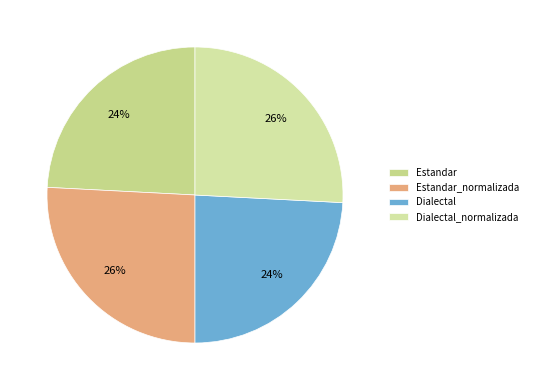

Rank the categories by value from lowest to highest.

Estandar, Dialectal, Estandar_normalizada, Dialectal_normalizada